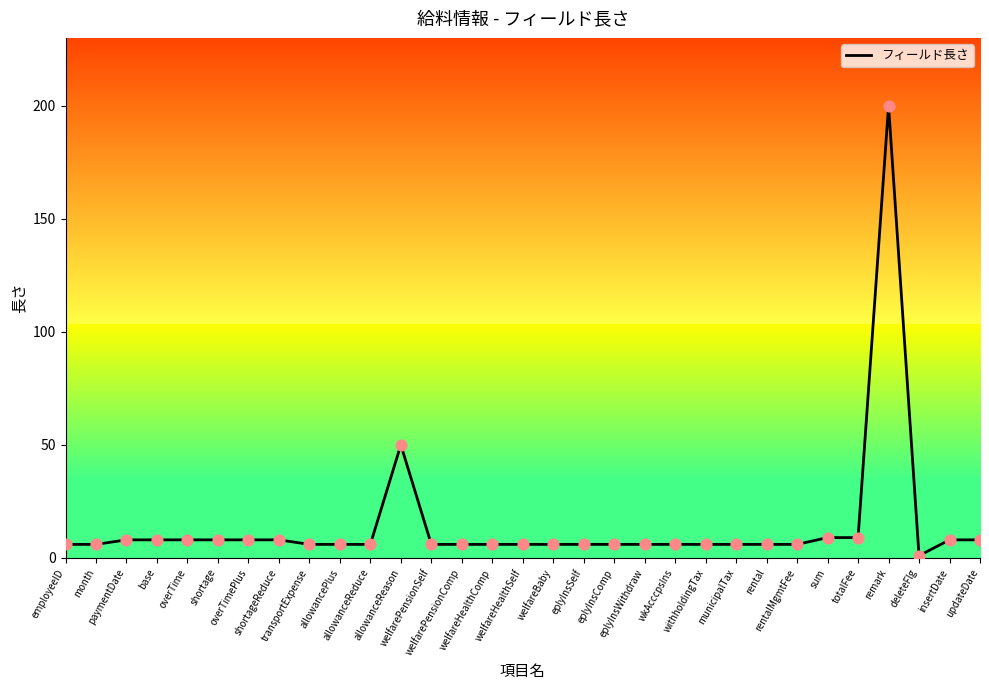

What is the change in value from overTime to allowancePlus?

-2